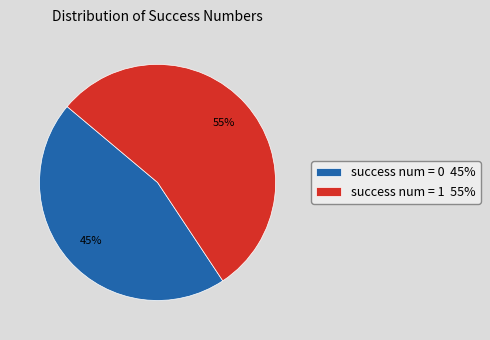

Is there a majority slice in this chart?

Yes